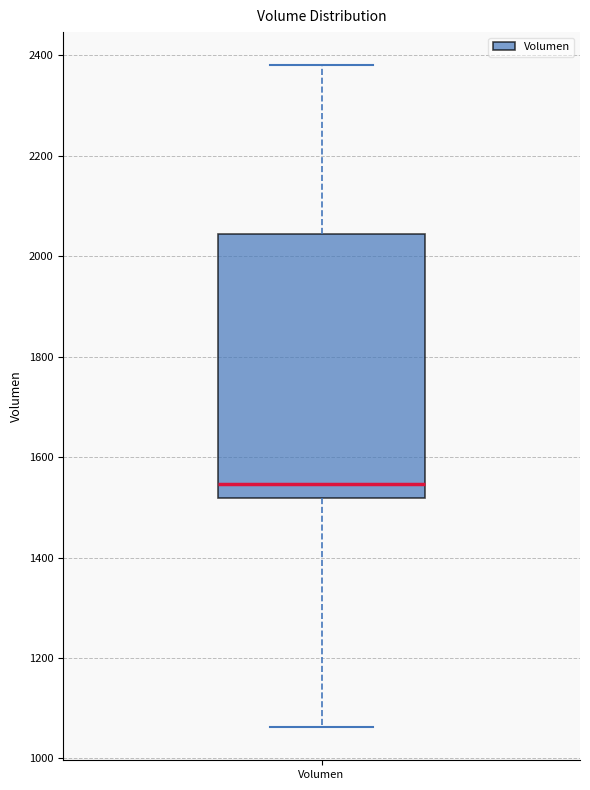

Transcribe this box plot: give where the median line is, the range the box spans, and where the two whiskers end, as read against the y-axis. The values are not printed on the chart, so give them approximately, as read against the axis.

median 1540, box 1520 to 2040, whiskers 1060 to 2380